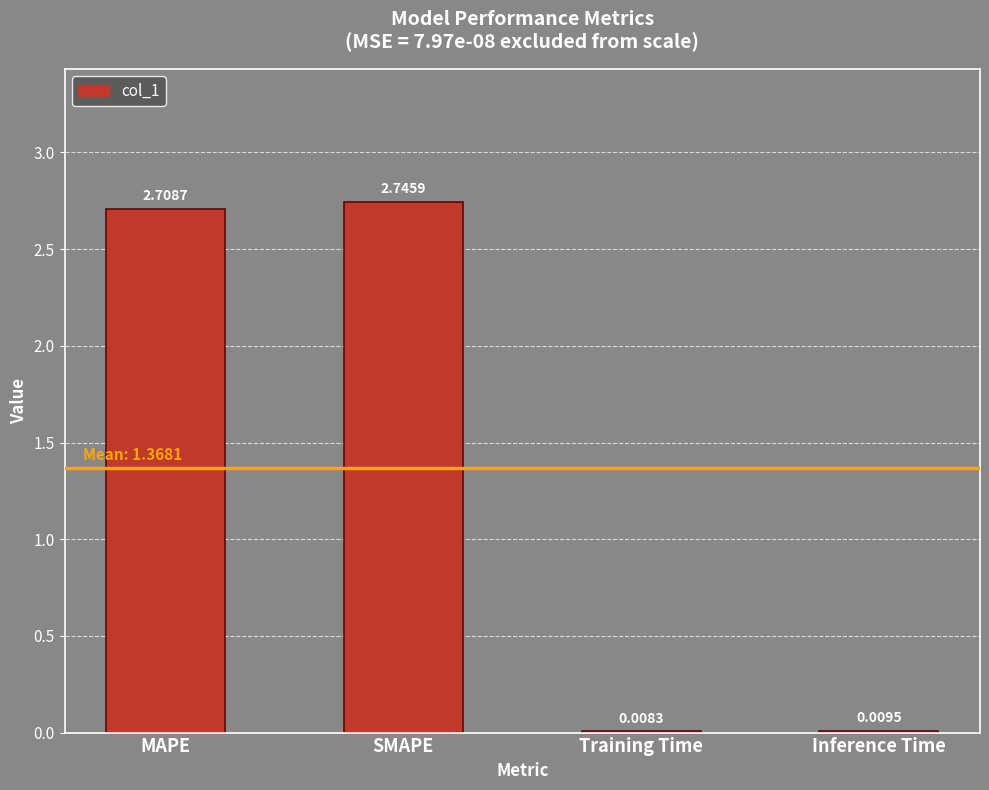

Where is the data nearest to the value 1?

Inference Time